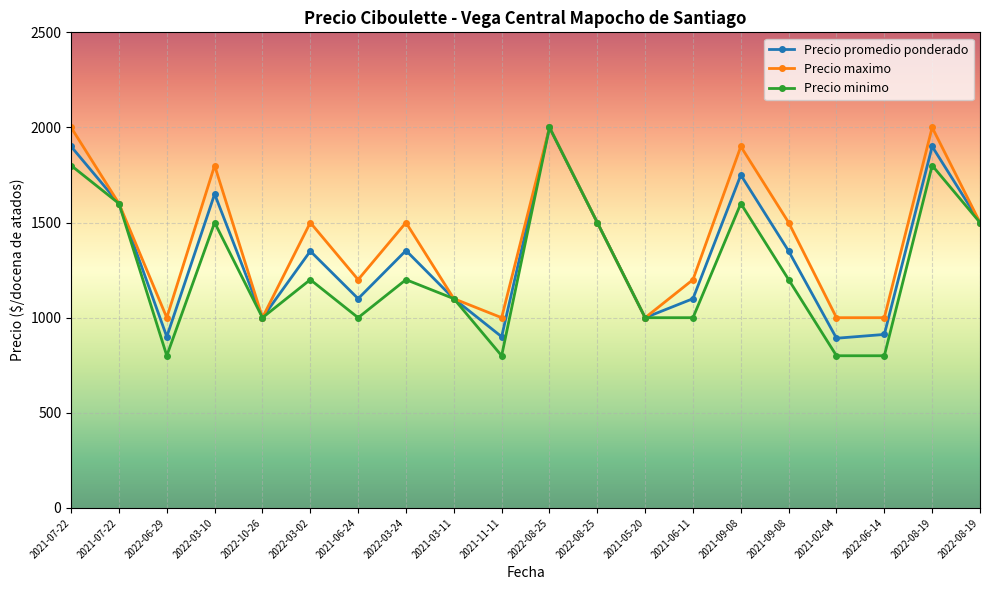

Reading right to left, extract all data points from this chart.

Precio promedio ponderado: 2022-08-19=1500	2022-08-19=1900	2022-06-14=912	2021-02-04=892	2021-09-08=1350	2021-09-08=1750	2021-06-11=1100	2021-05-20=1000	2022-08-25=1500	2022-08-25=2000	2021-11-11=900	2021-03-11=1100	2022-03-24=1353	2021-06-24=1100	2022-03-02=1350	2022-10-26=1000	2022-03-10=1650	2022-06-29=900	2021-07-22=1600	2021-07-22=1900
Precio maximo: 2022-08-19=1500	2022-08-19=2000	2022-06-14=1000	2021-02-04=1000	2021-09-08=1500	2021-09-08=1900	2021-06-11=1200	2021-05-20=1000	2022-08-25=1500	2022-08-25=2000	2021-11-11=1000	2021-03-11=1100	2022-03-24=1500	2021-06-24=1200	2022-03-02=1500	2022-10-26=1000	2022-03-10=1800	2022-06-29=1000	2021-07-22=1600	2021-07-22=2000
Precio minimo: 2022-08-19=1500	2022-08-19=1800	2022-06-14=800	2021-02-04=800	2021-09-08=1200	2021-09-08=1600	2021-06-11=1000	2021-05-20=1000	2022-08-25=1500	2022-08-25=2000	2021-11-11=800	2021-03-11=1100	2022-03-24=1200	2021-06-24=1000	2022-03-02=1200	2022-10-26=1000	2022-03-10=1500	2022-06-29=800	2021-07-22=1600	2021-07-22=1800